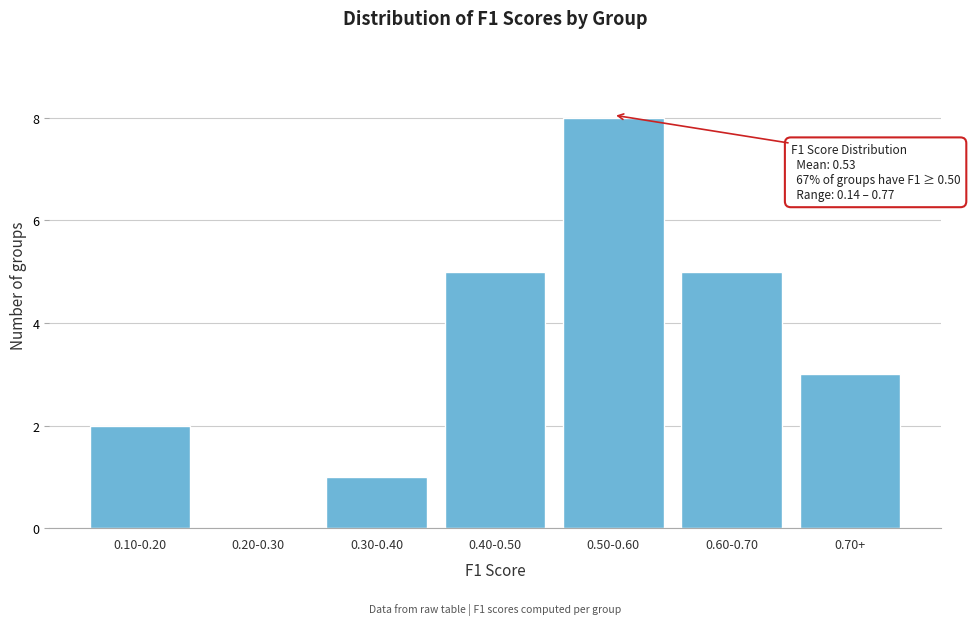

Reading left to right, transcribe all the data shown in this chart.

0.10-0.20=2	0.20-0.30=0	0.30-0.40=1	0.40-0.50=5	0.50-0.60=8	0.60-0.70=5	0.70+=3